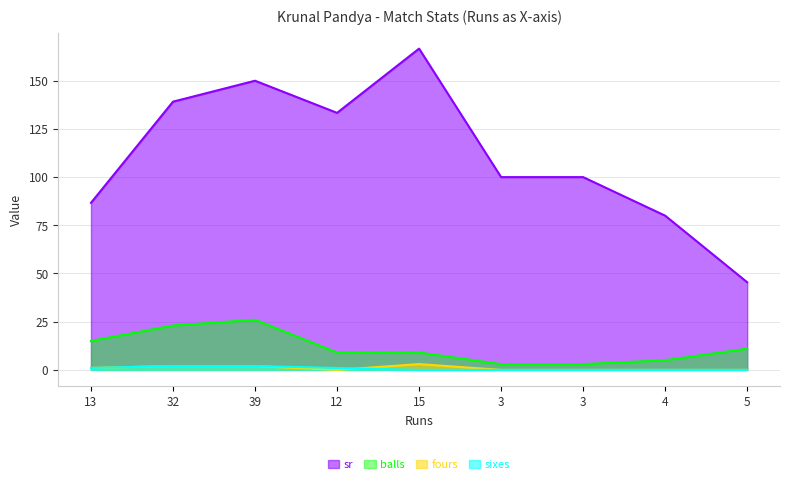

Which series changed the most between 13 and 5?

sr